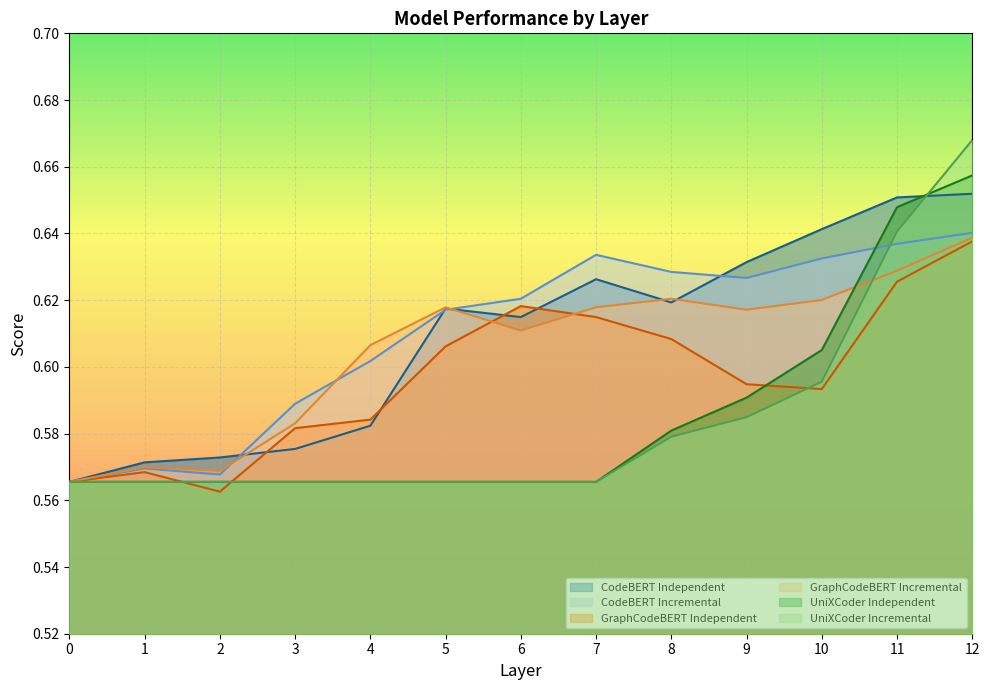

How many categories are shown in the chart?

13